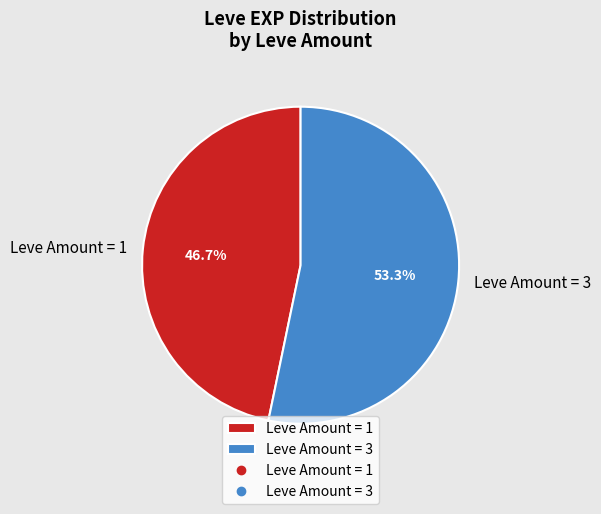

Approximately how many times larger is the value at Leve Amount = 3 compared to Leve Amount = 1?

1.1